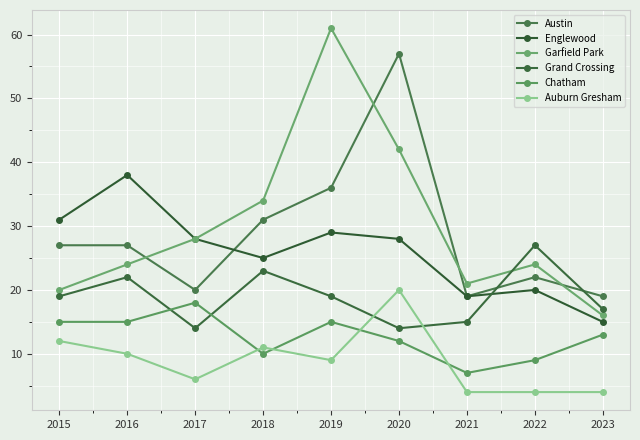

True or false: Austin has a value of 8 at 2015.

False